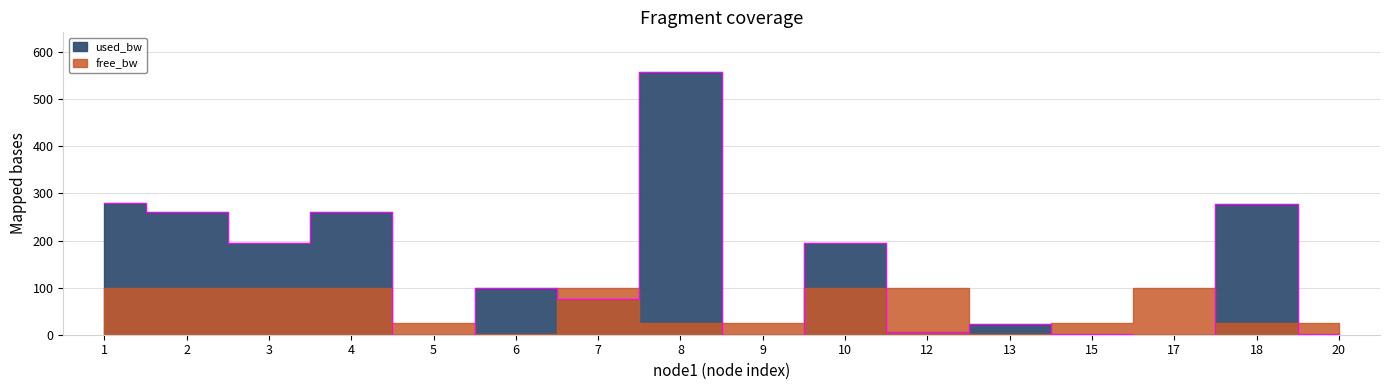

Between 17 and 13, which is larger?

13